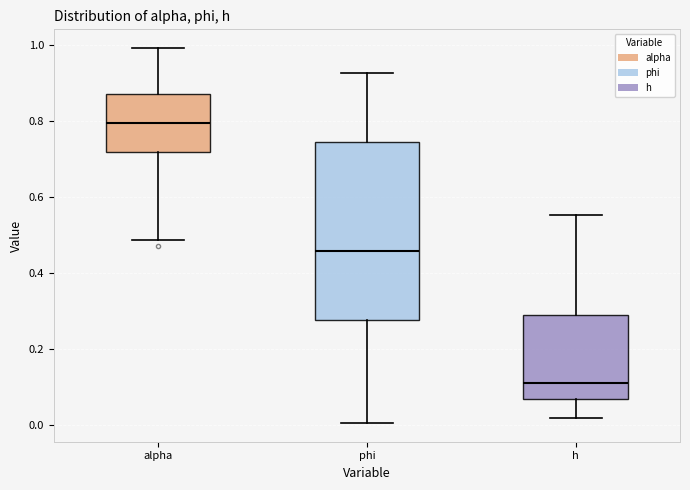

Reading left to right, transcribe this box plot: for each box, give where its median line is, the range the box spans, and where its two whiskers end, as read against the y-axis. The values are not printed on the chart, so give them approximately, as read against the axis.

alpha: median 0.80, box 0.72 to 0.88, whiskers 0.48 to 1.00
phi: median 0.46, box 0.28 to 0.74, whiskers 0.00 to 0.92
h: median 0.12, box 0.06 to 0.28, whiskers 0.02 to 0.56